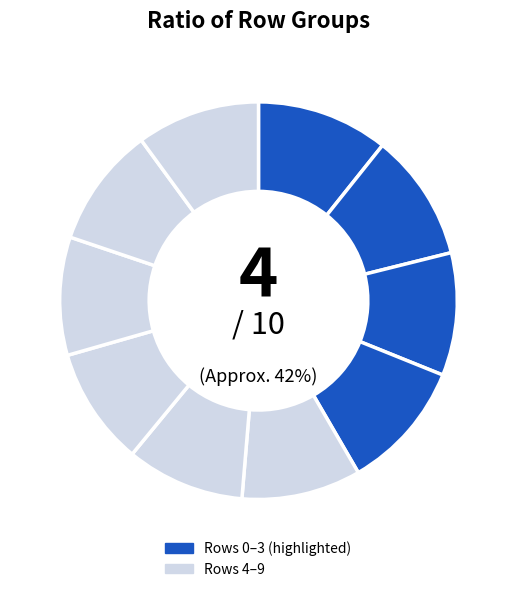

True or false: 8 accounts for 10% of the total.

True